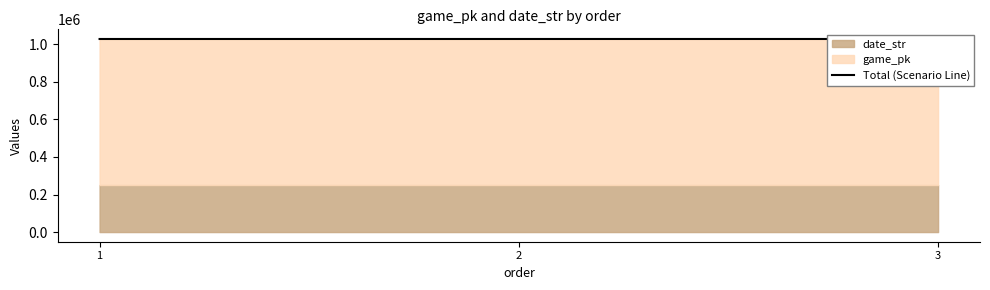

List the labels in order of value, largest first.

3, 2, 1